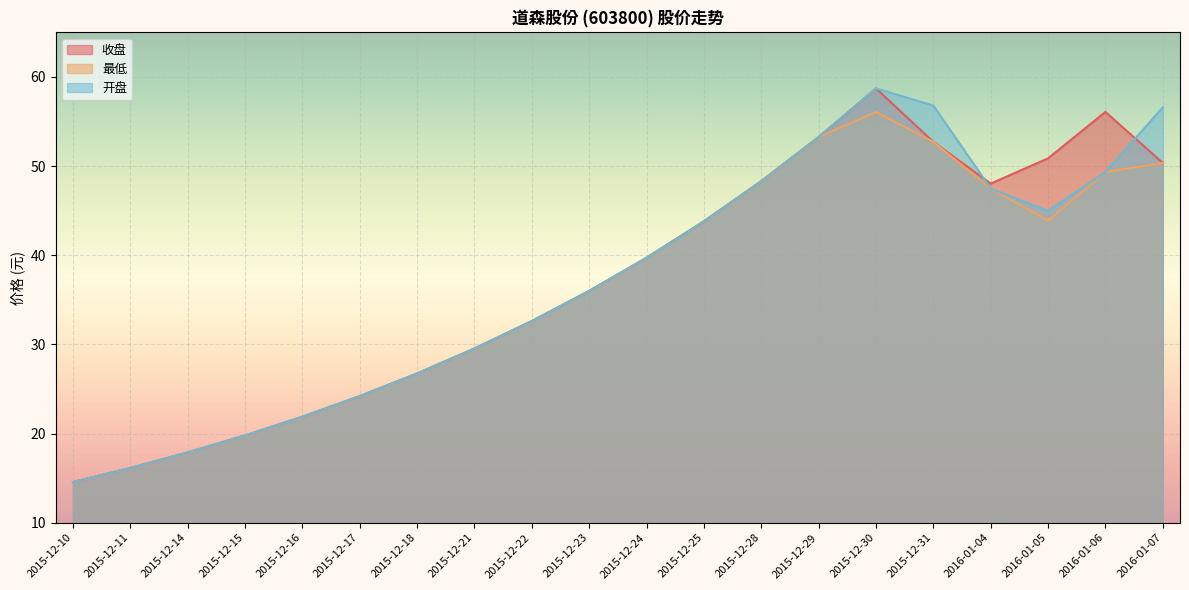

How many lines are shown in the chart?

3